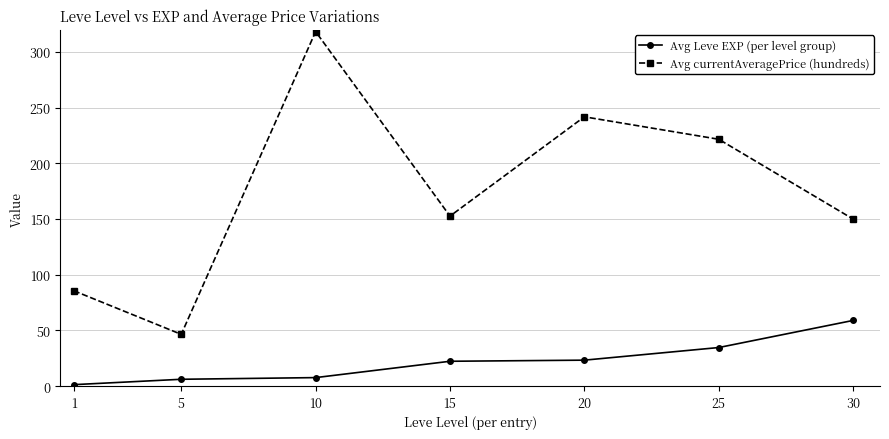

Is the value of Avg Leve EXP (per level group) at 1 greater than the value of Avg currentAveragePrice (hundreds) at 25?

No